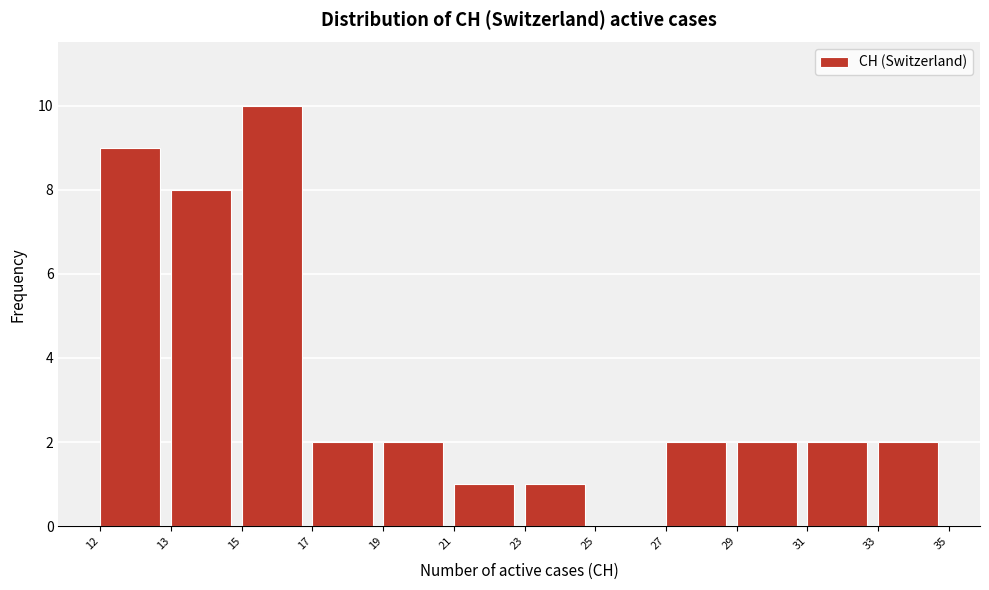

Reading left to right, transcribe all the data shown in this chart.

12=9	13=8	15=10	17=2	19=2	21=1	23=1	25=0	27=2	29=2	31=2	33=2